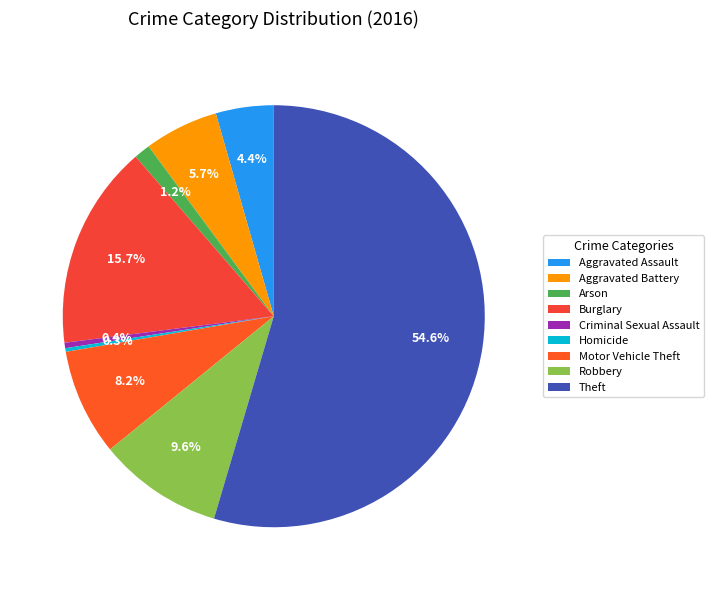

Is it true that Aggravated Assault is 4% of the pie?

True